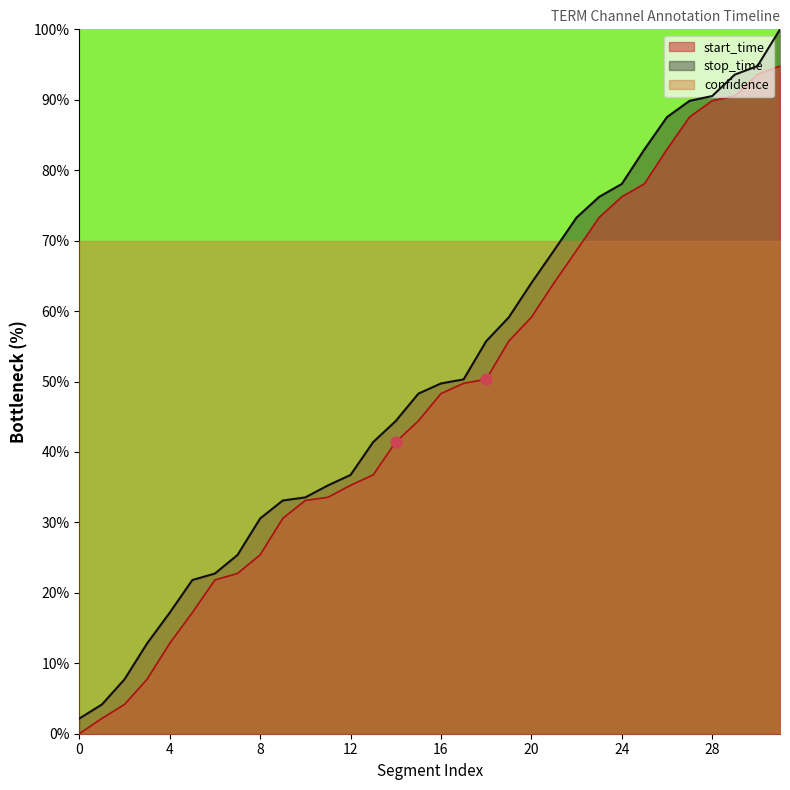

True or false: stop_time has a value of 13.0 at 12.

False